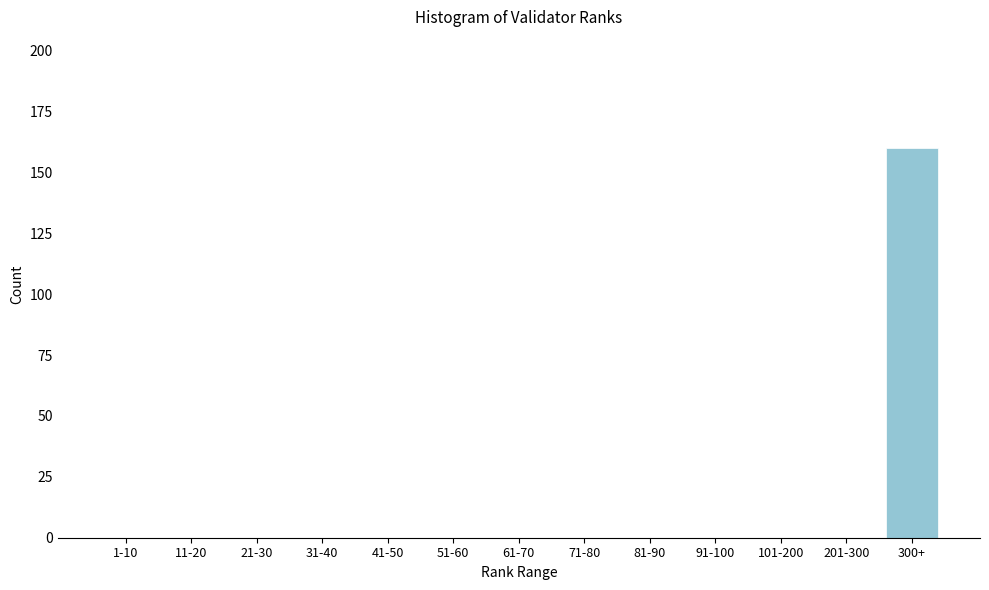

Reading right to left, transcribe all the data shown in this chart.

300+=160	201-300=0	101-200=0	91-100=0	81-90=0	71-80=0	61-70=0	51-60=0	41-50=0	31-40=0	21-30=0	11-20=0	1-10=0